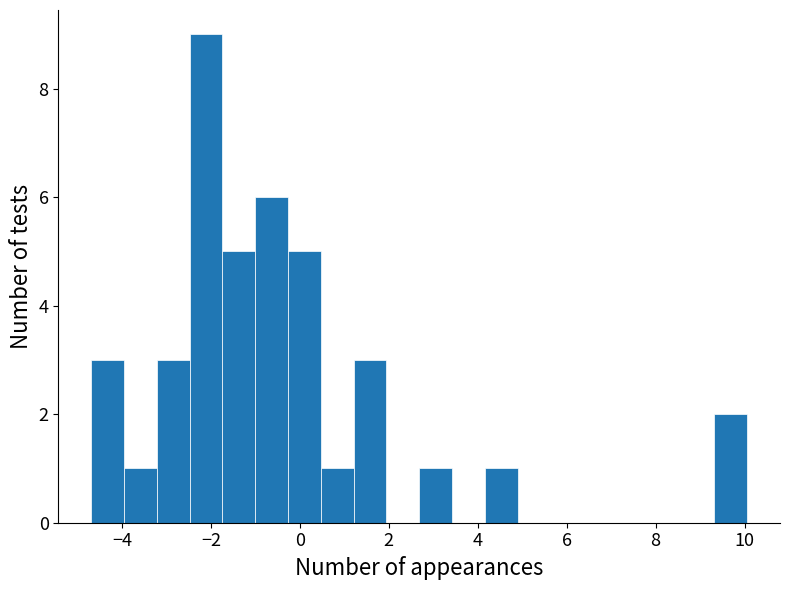

Around what value on the x-axis is the tallest bar? Give the approximate position of its centre, as read against the axis.

-2.2